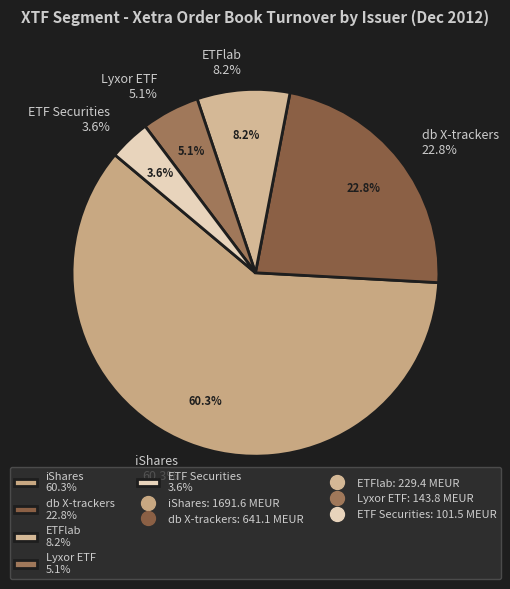

Which category has the smallest portion of the pie?

ETF Securities